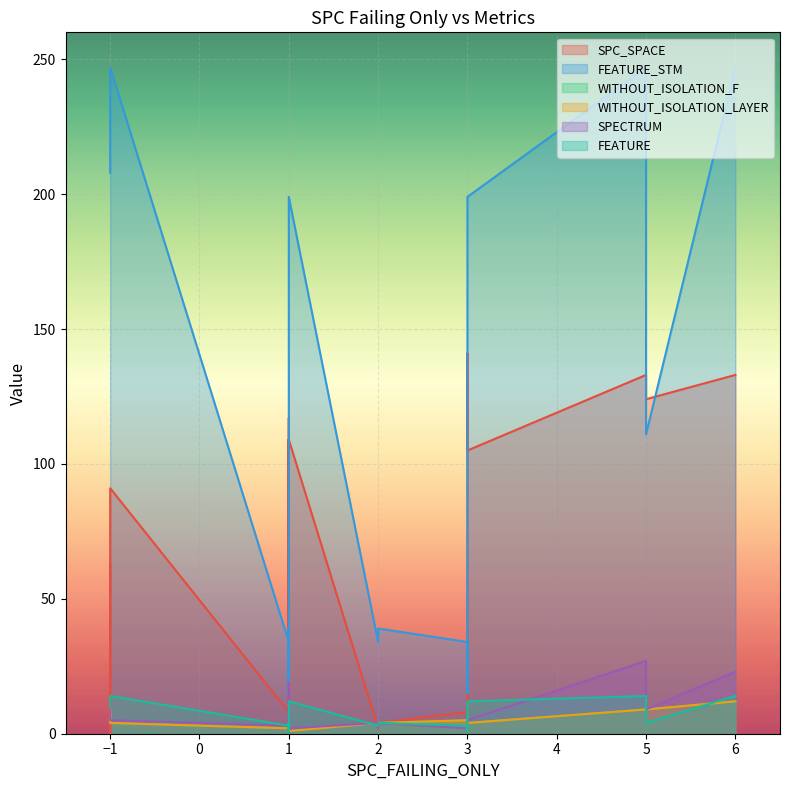

What is the label of the 21st point from the right?

5